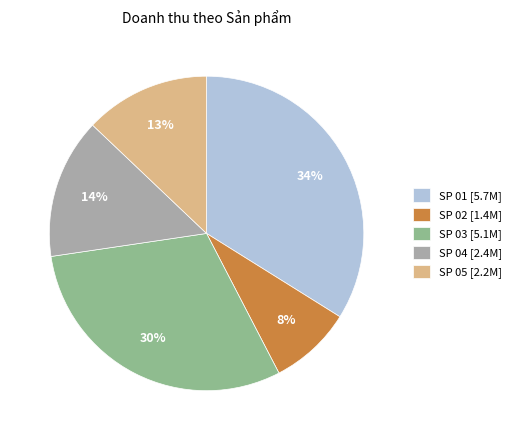

To the nearest percent, what is the average slice percentage?

20%